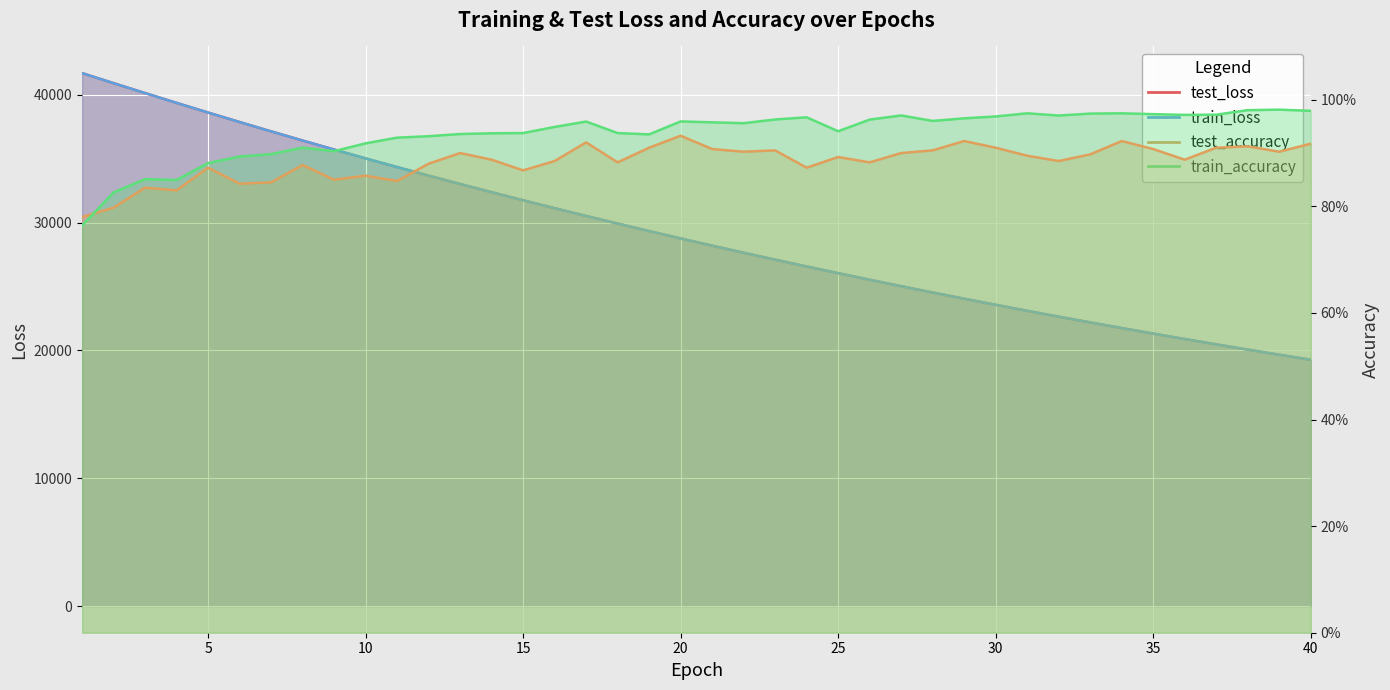

What is the value of the train_loss point at the 25th from the left?

26038.8